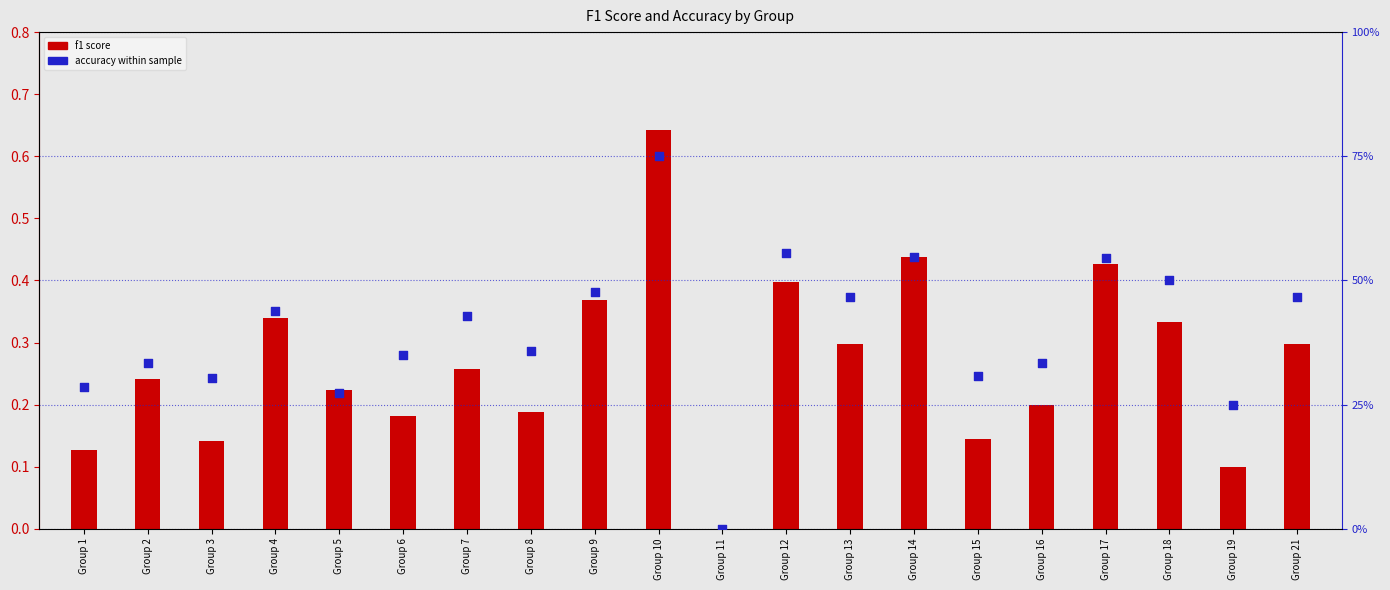

At which category is the sum across all series the highest?

Group 10